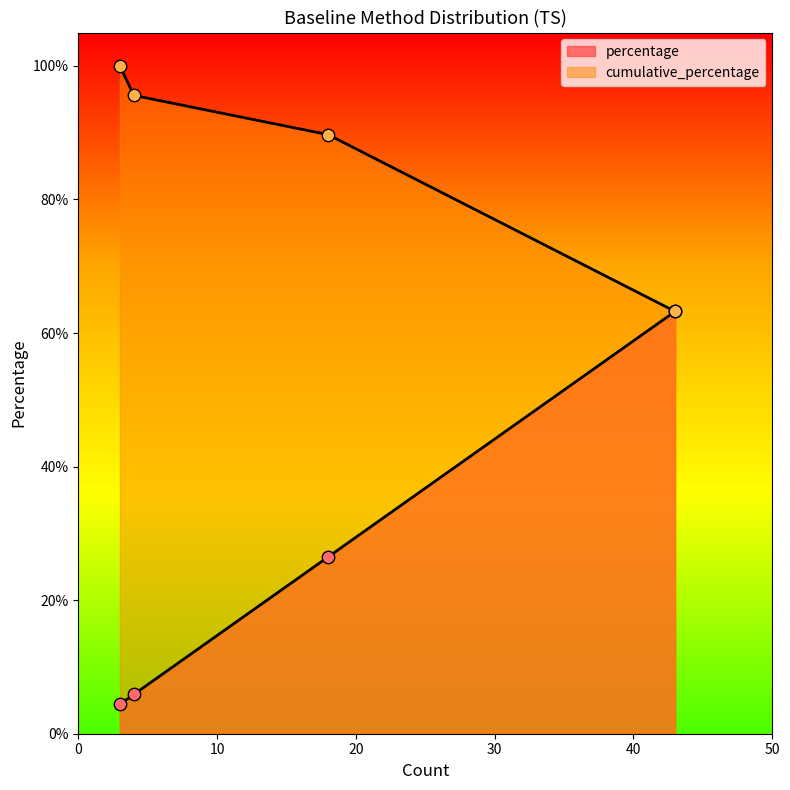

What are all the series names shown in the legend?

percentage, cumulative_percentage